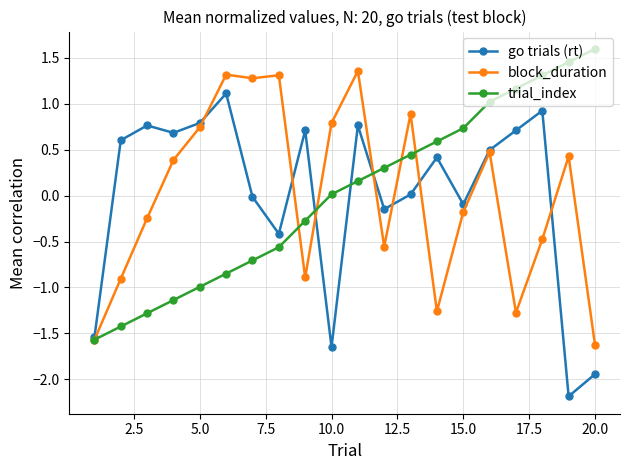

Rank the series by their maximum value, from lowest to highest.

go trials (rt), block_duration, trial_index